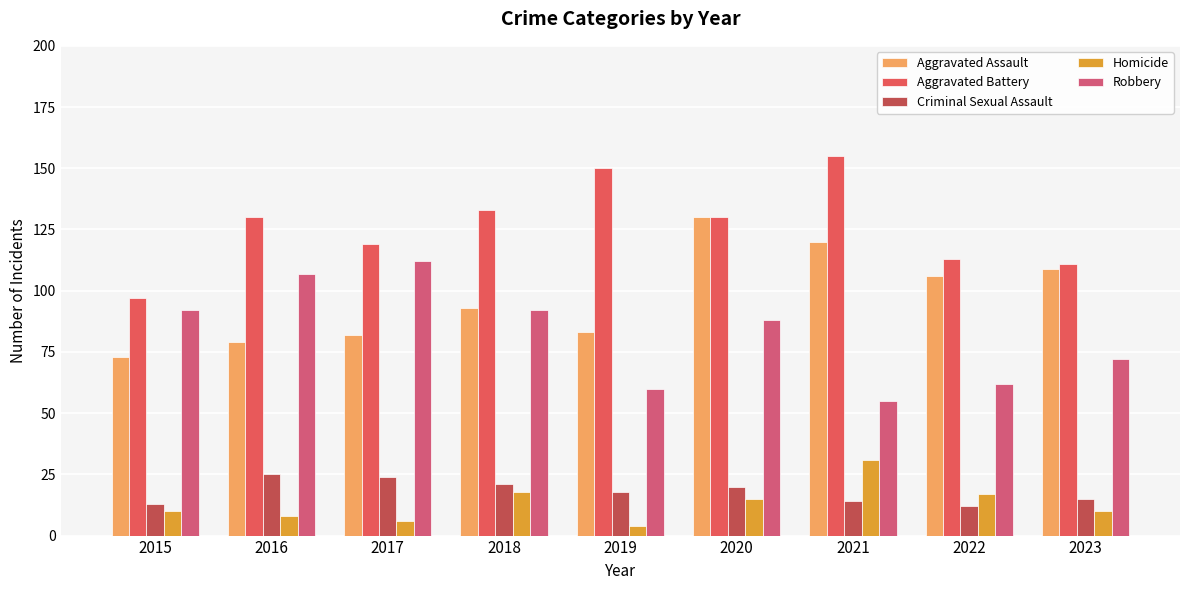

Reading right to left, transcribe all the data shown in this chart.

Aggravated Assault: 109	106	120	130	83	93	82	79	73
Aggravated Battery: 111	113	155	130	150	133	119	130	97
Criminal Sexual Assault: 15	12	14	20	18	21	24	25	13
Homicide: 10	17	31	15	4	18	6	8	10
Robbery: 72	62	55	88	60	92	112	107	92